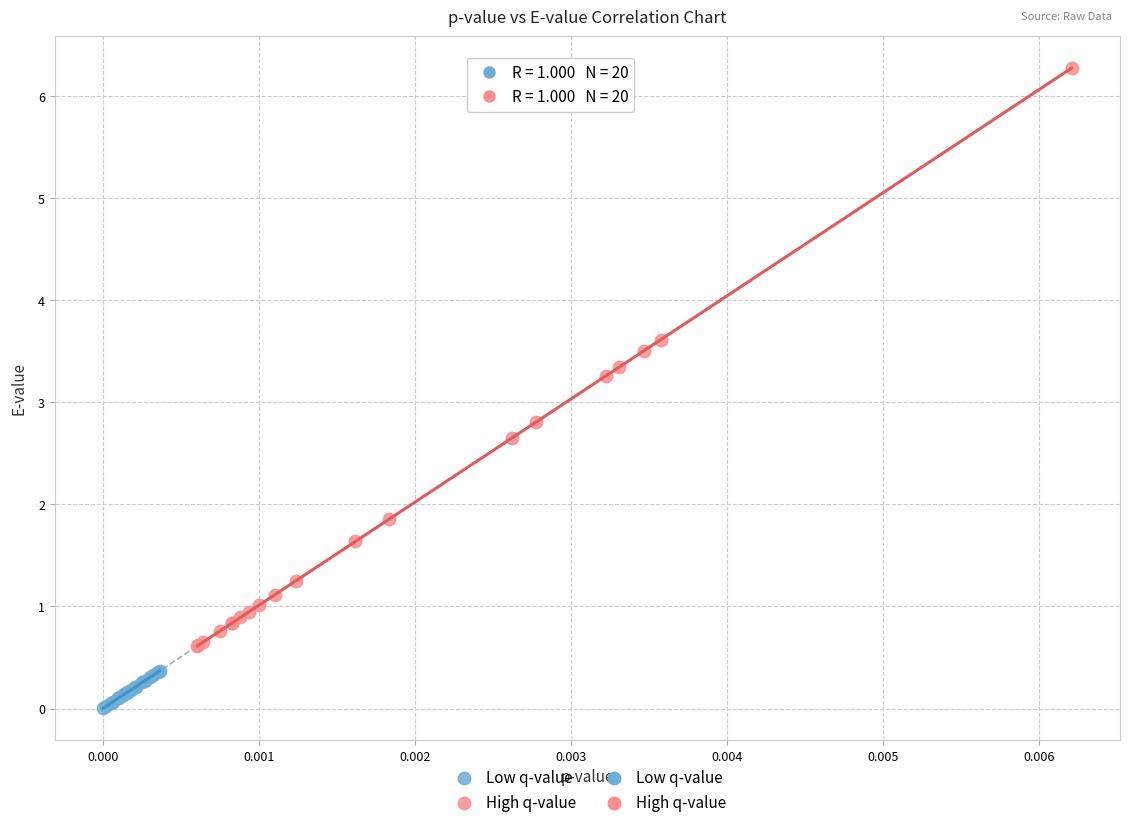

Which series contains the lowest Y value?

Low q-value